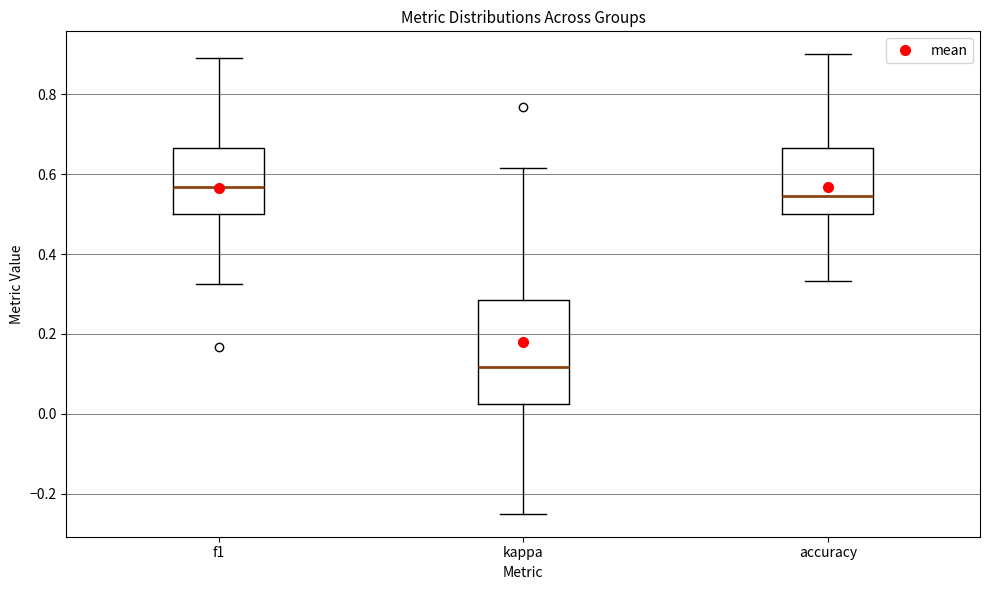

Which box is the tallest, from its lower edge to its upper edge?

kappa